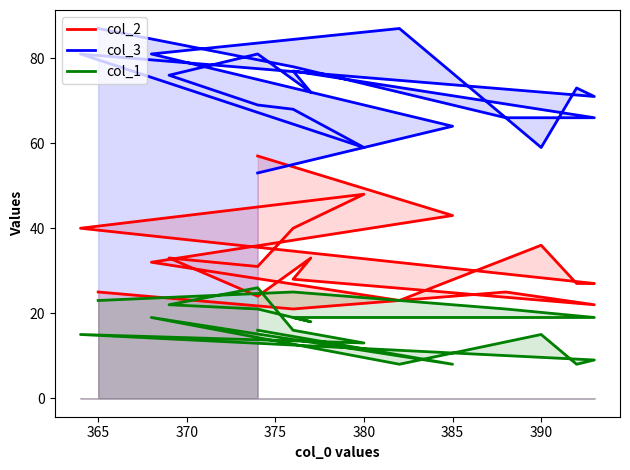

Is it true that col_3 equals 106 at 9?

False